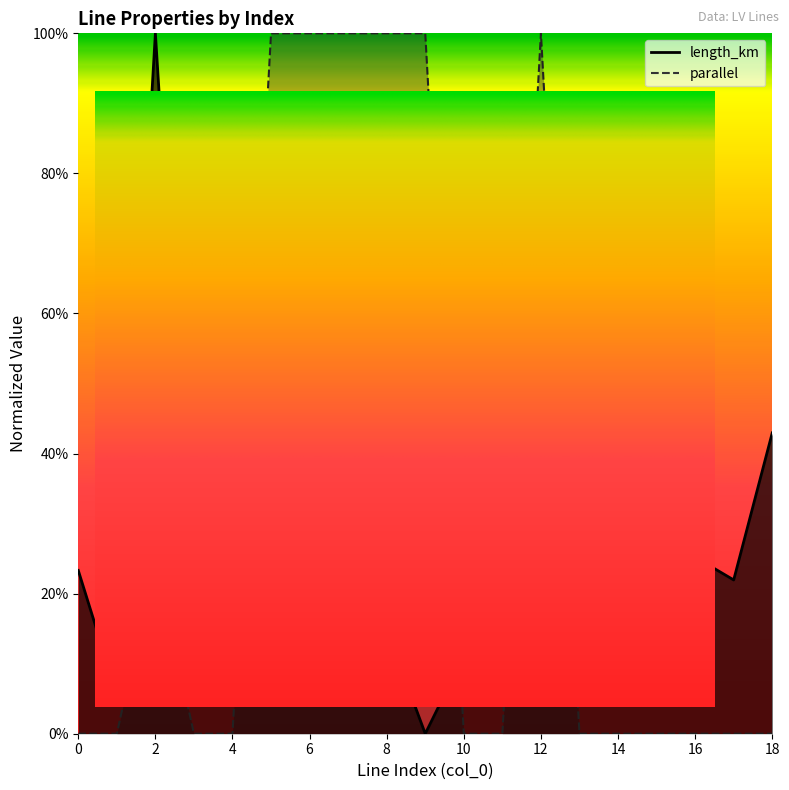

Where is length_km nearest to the value 0?

9